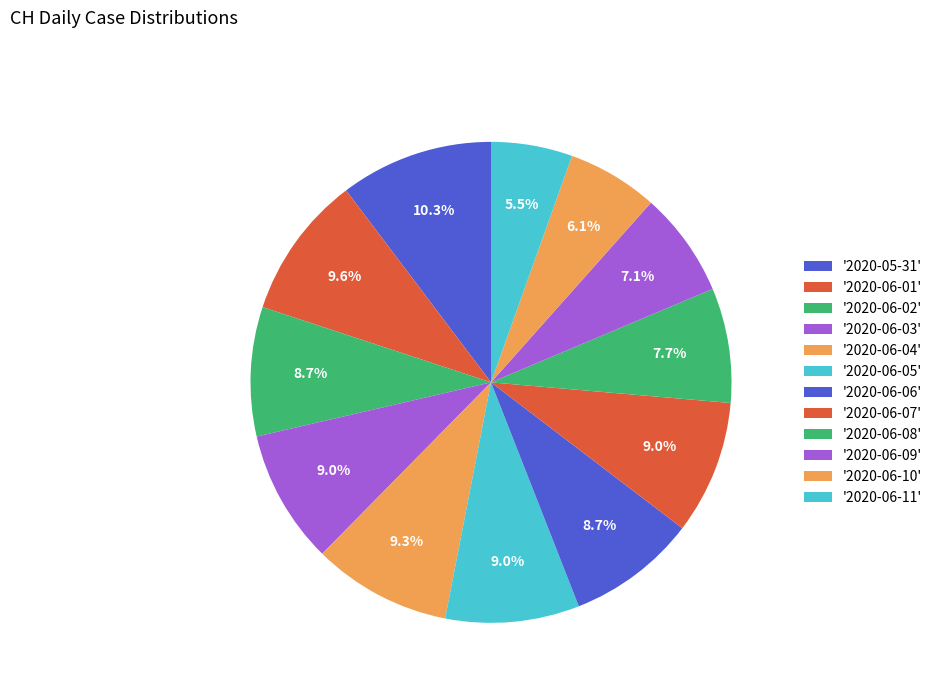

How many segments does this pie chart have?

12